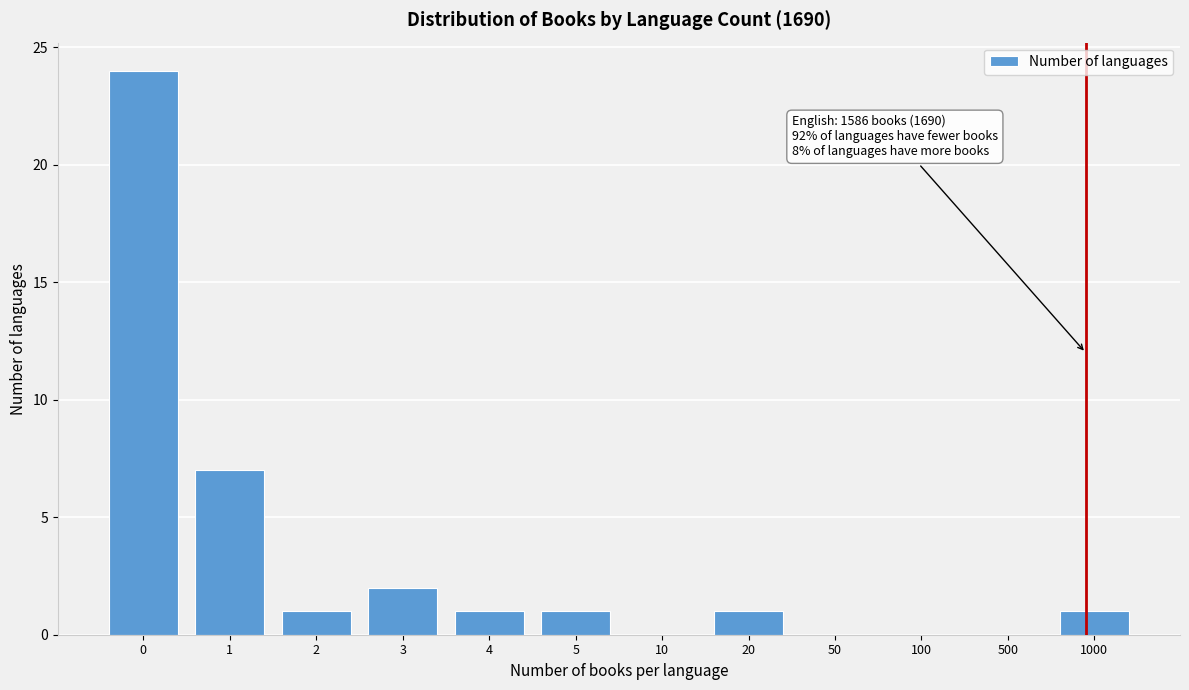

Reading right to left, what are all the values shown in this chart?

1000=1	500=0	100=0	50=0	20=1	10=0	5=1	4=1	3=2	2=1	1=7	0=24